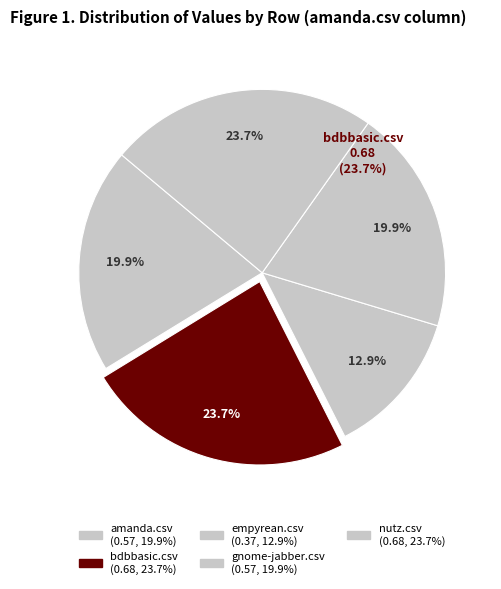

The amanda.csv slice represents 20% of the pie. True or false?

True